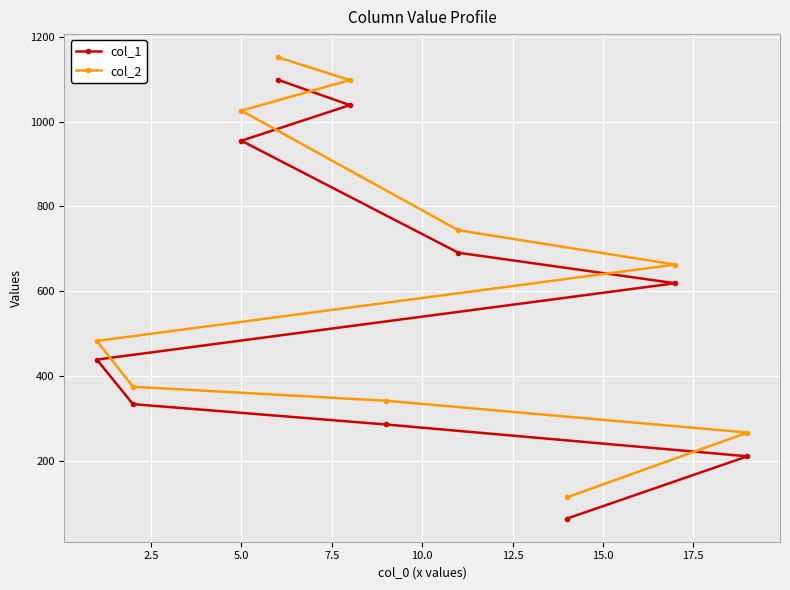

Which series has the largest range (max minus min)?

col_2